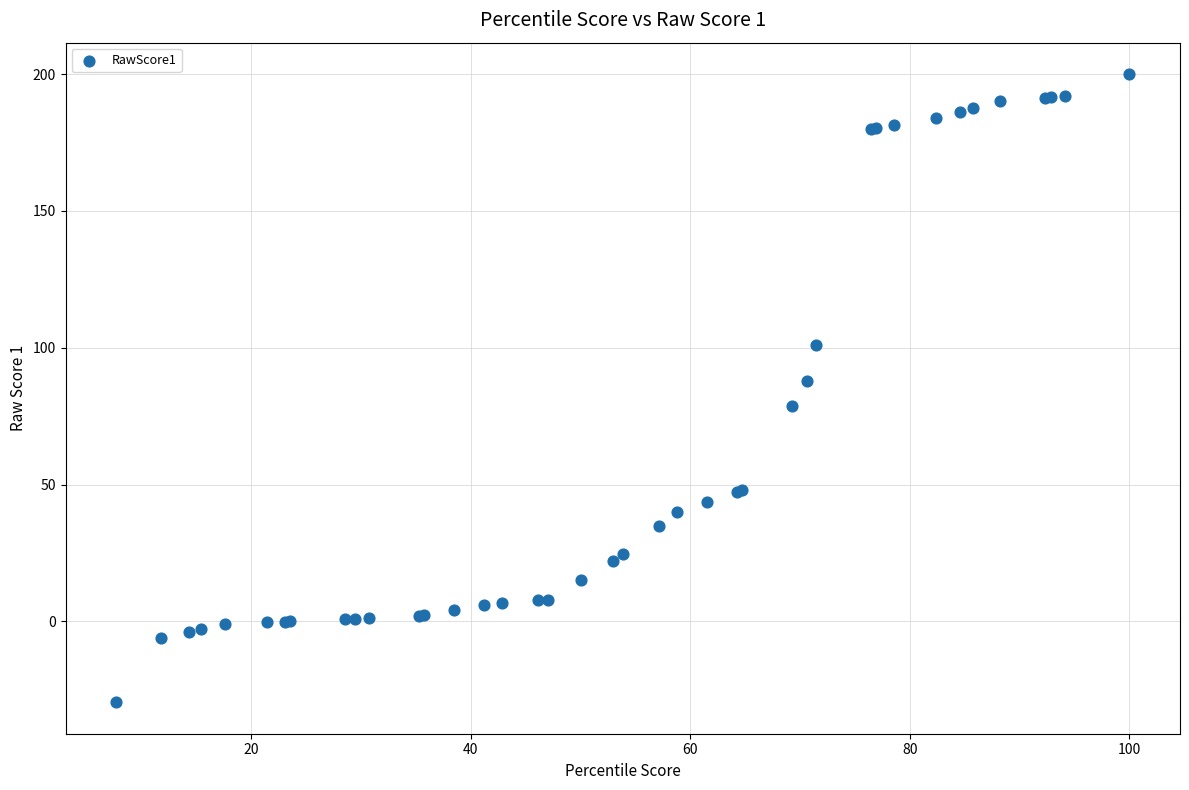

What Y value in the scatter plot is closest to 85?

88.0